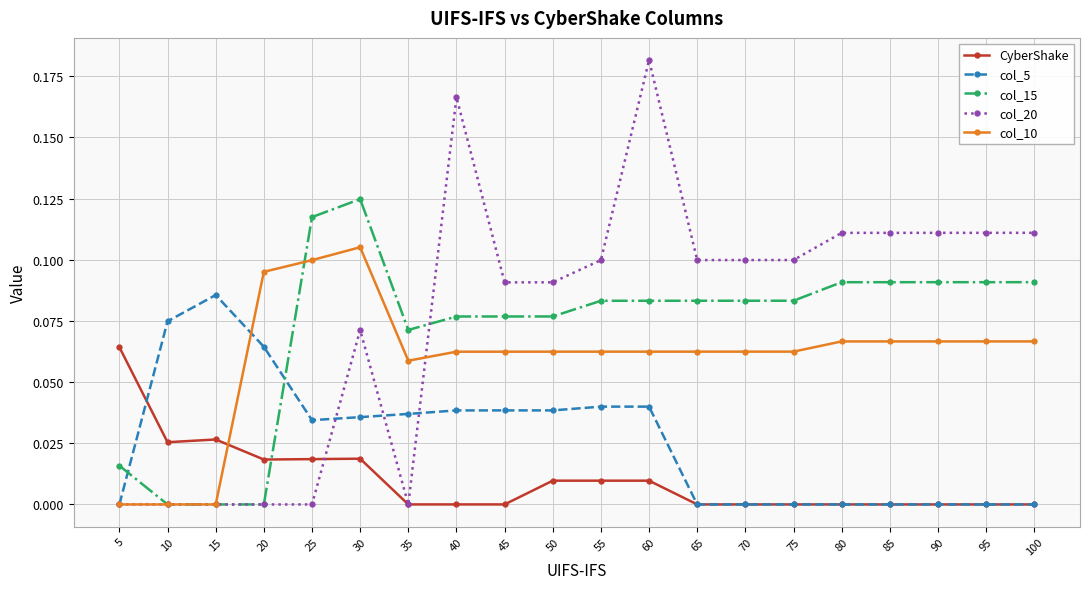

In CyberShake, how many points are lower than both neighbors (excluding endpoints)?

3